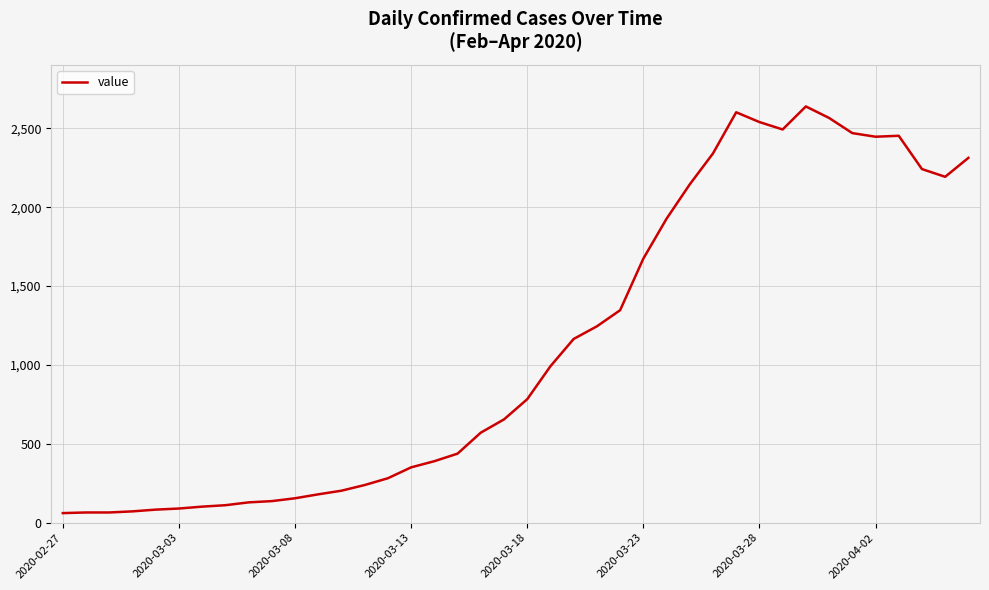

What is the greatest value displayed?

2639